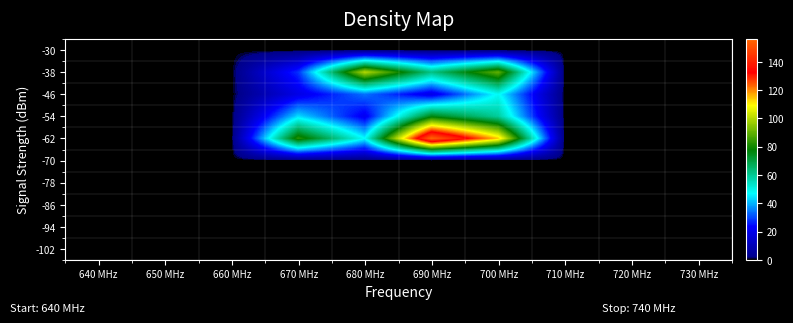

What is the difference between the highest and lowest values at 680 MHz?

100